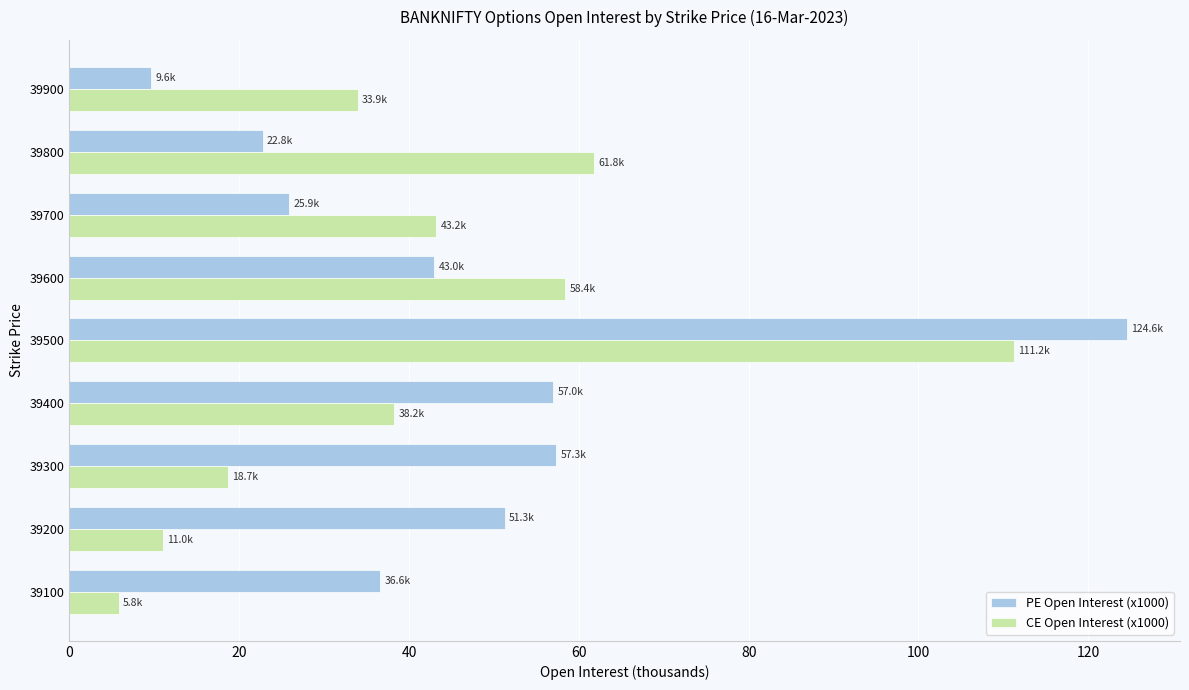

List the series in order of their peak value, highest first.

PE Open Interest (x1000), CE Open Interest (x1000)